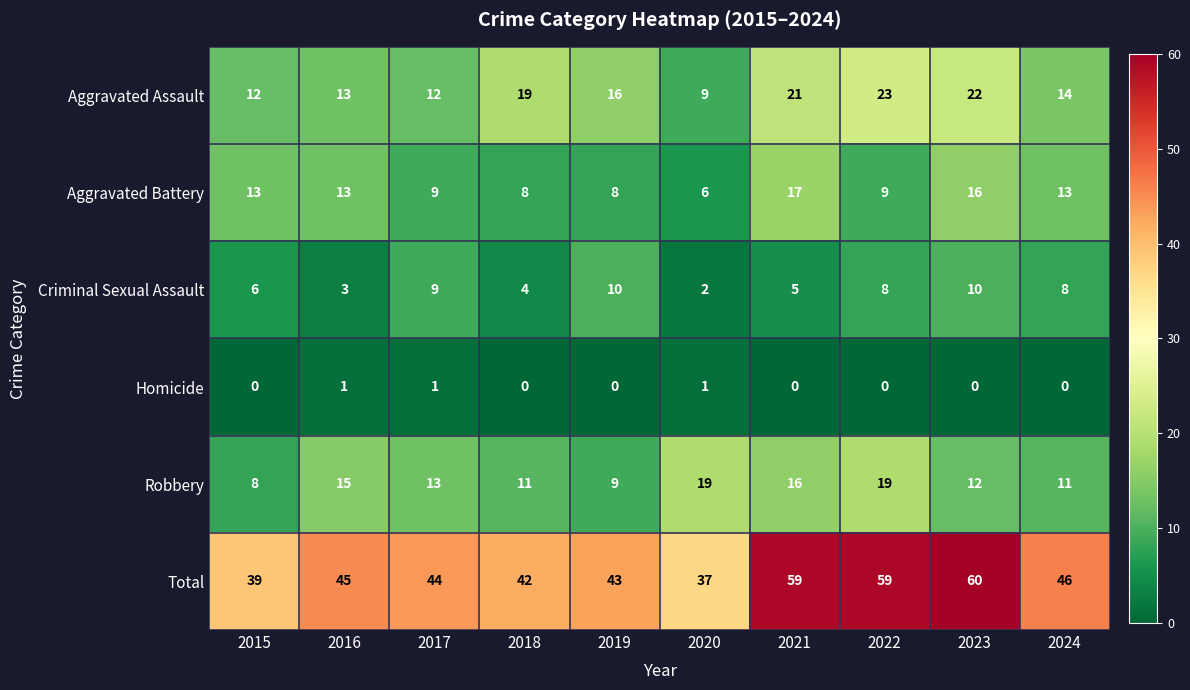

At how many categories does at least one series exceed 5?

10